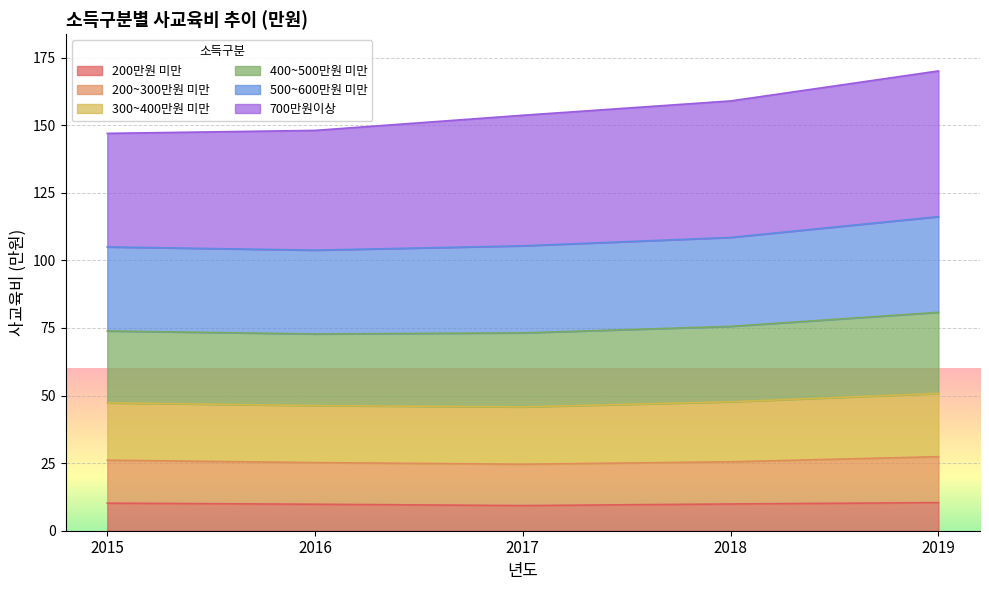

Does the chart display data point markers on the line(s)?

No